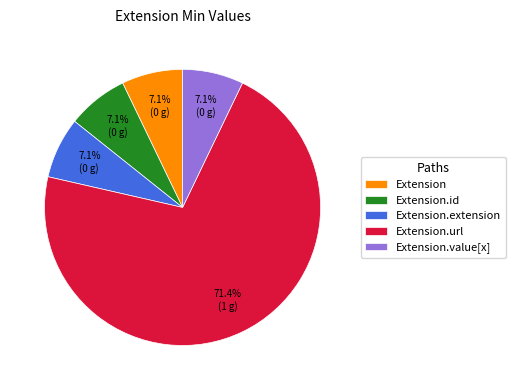

Is Extension the majority of the pie?

No